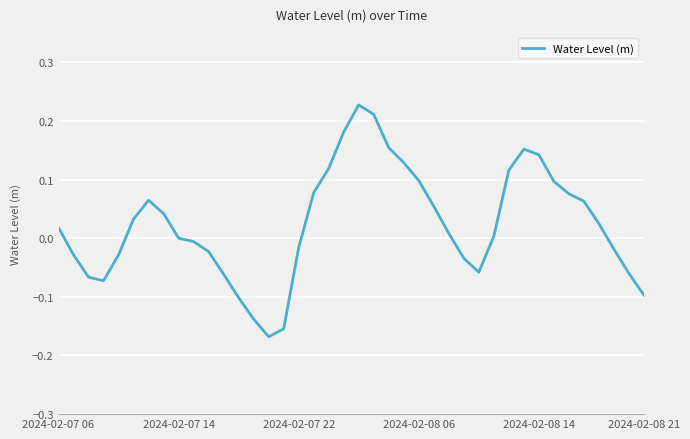

How many interior local peaks (higher than both neighbors) does the data have?

3